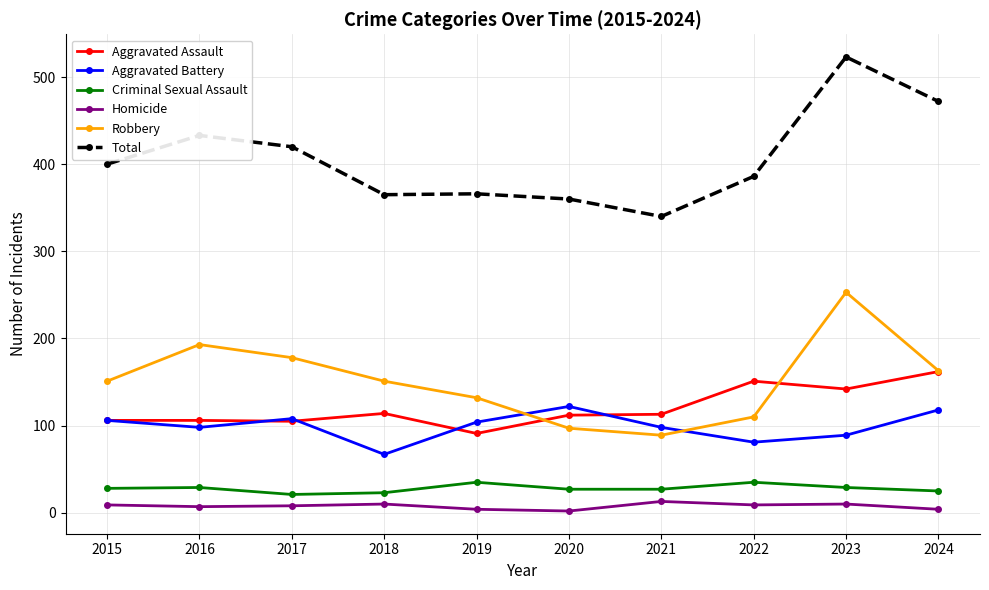

What is the difference between the Robbery values at 2024 and 2022?

53